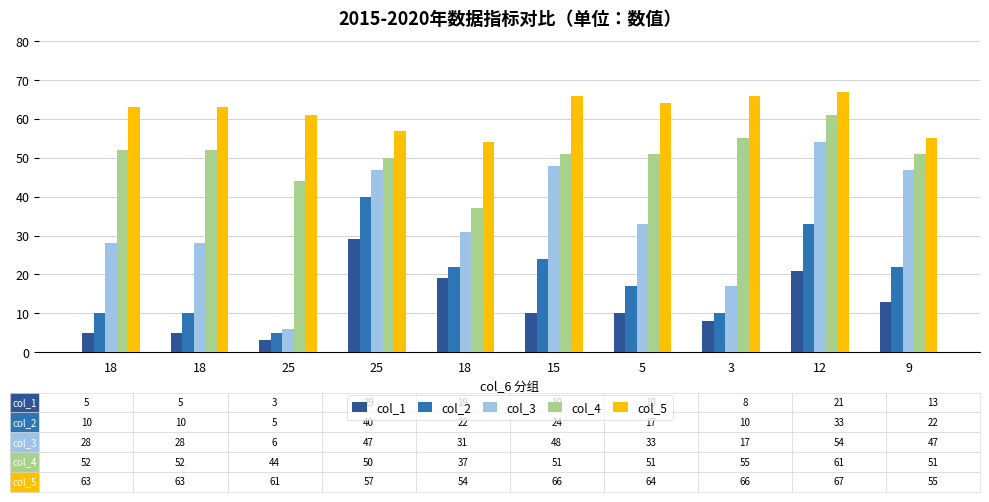

What is the label of the 4th bar from the right?

5